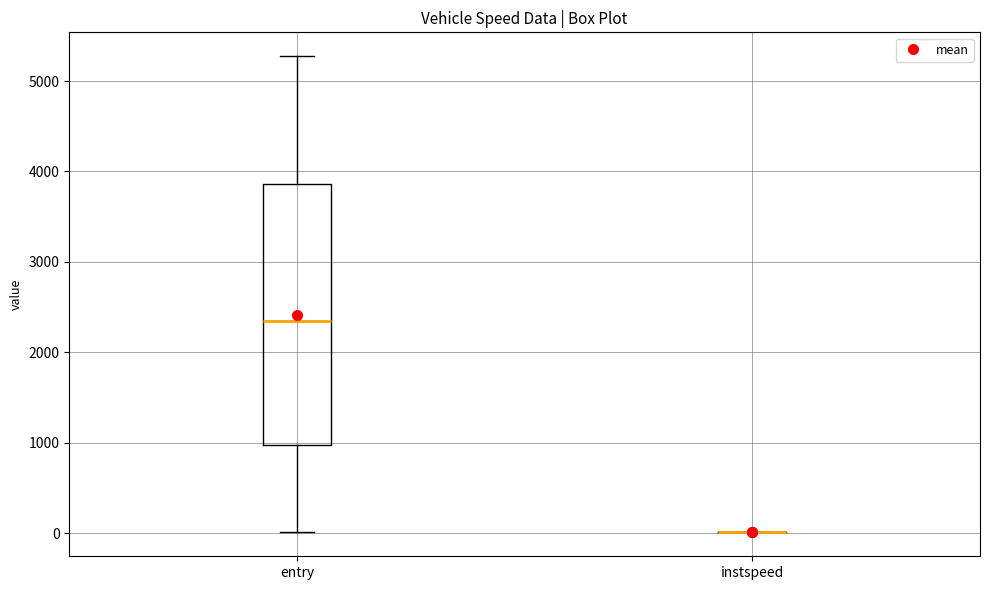

Reading left to right, transcribe this box plot: for each box, give where its median line is, the range the box spans, and where its two whiskers end, as read against the y-axis. The values are not printed on the chart, so give them approximately, as read against the axis.

entry: median 2400, box 1000 to 3900, whiskers 0 to 5300
instspeed: box collapsed to a line at 0, whiskers 0 to 0